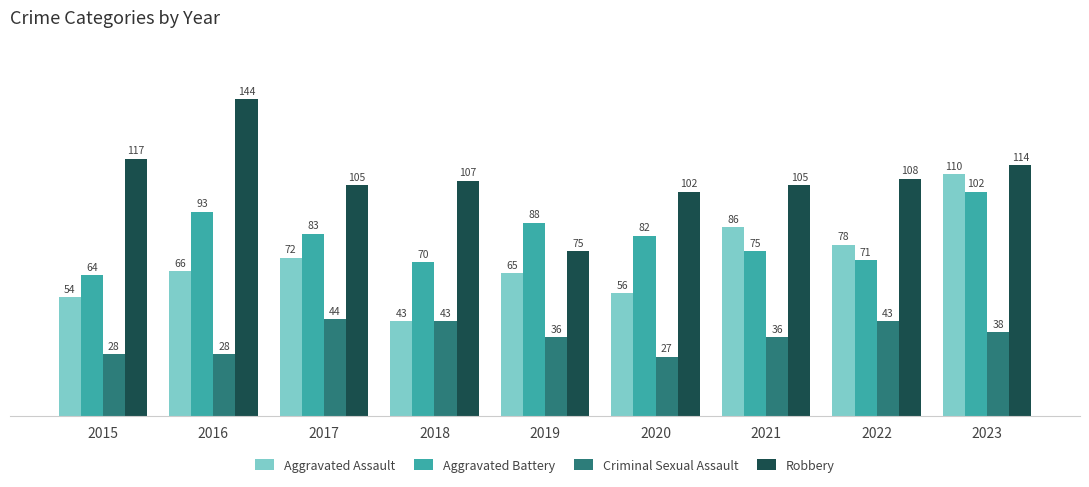

How many data points in Aggravated Assault are less than 66?

4